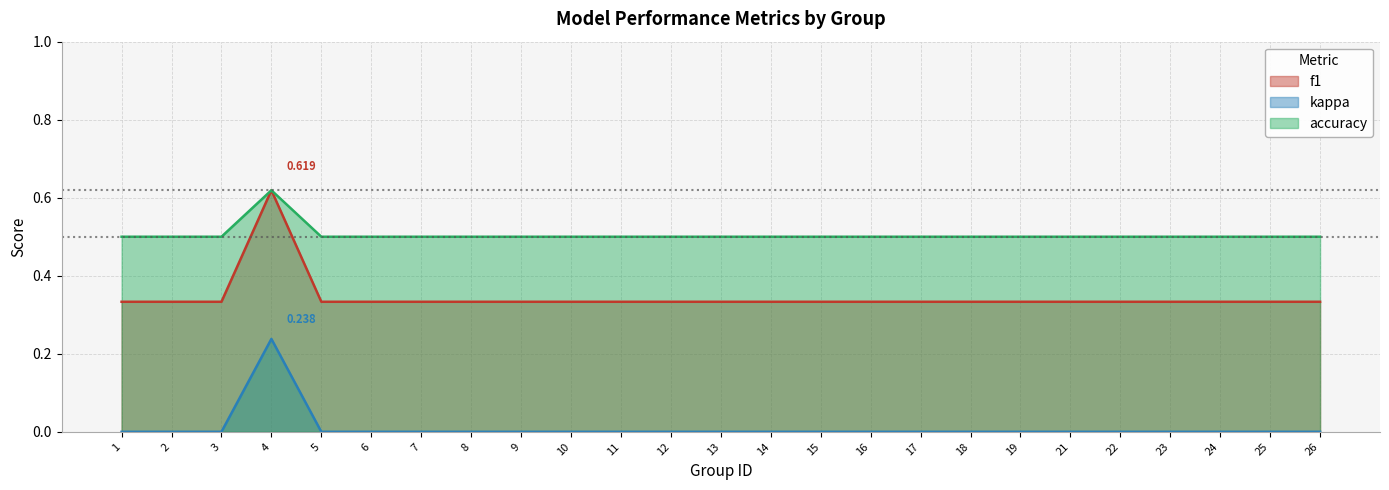

List the series in order of their overall mean, lowest first.

kappa, f1, accuracy